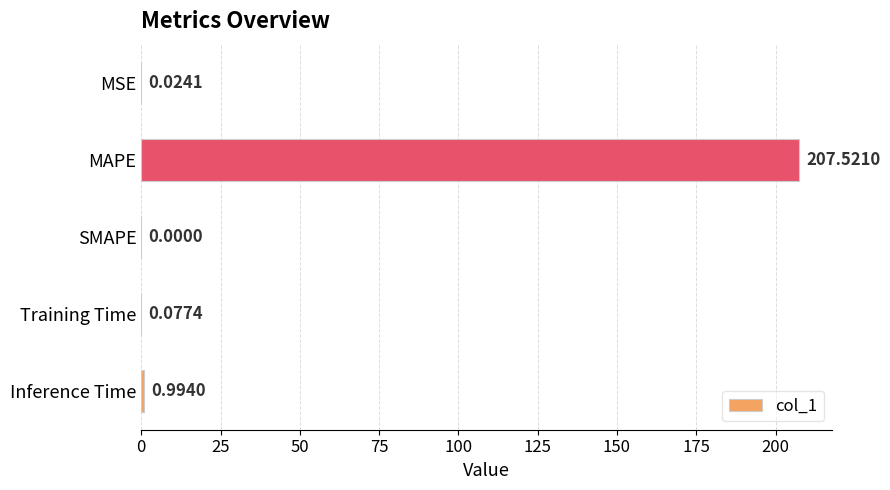

What is the change in value from SMAPE to MAPE?

+207.5